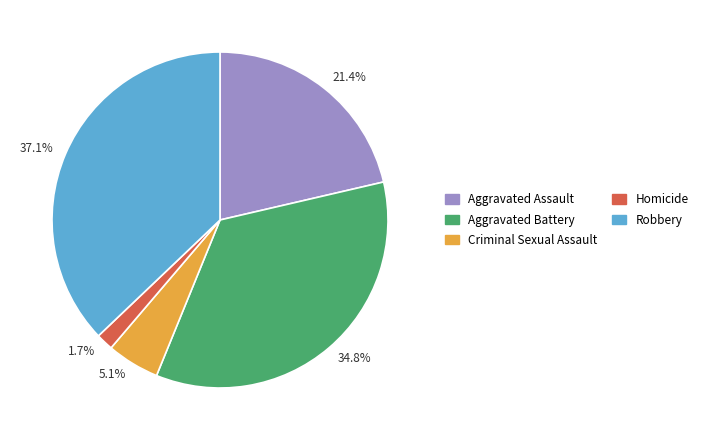

Does 37.1% represent more than half of the total?

No